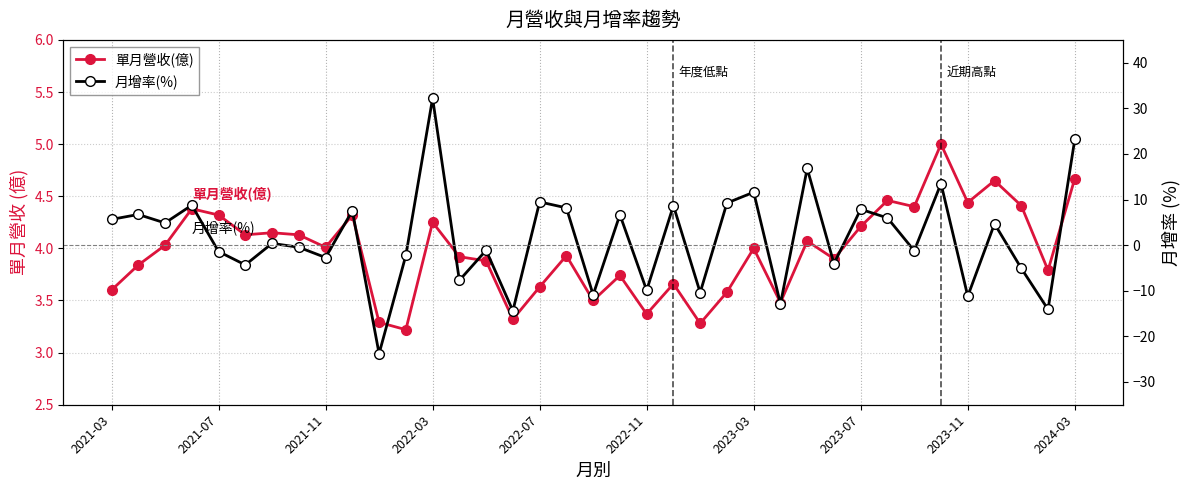

What is the average value of the 月增率(%) series?

1.5